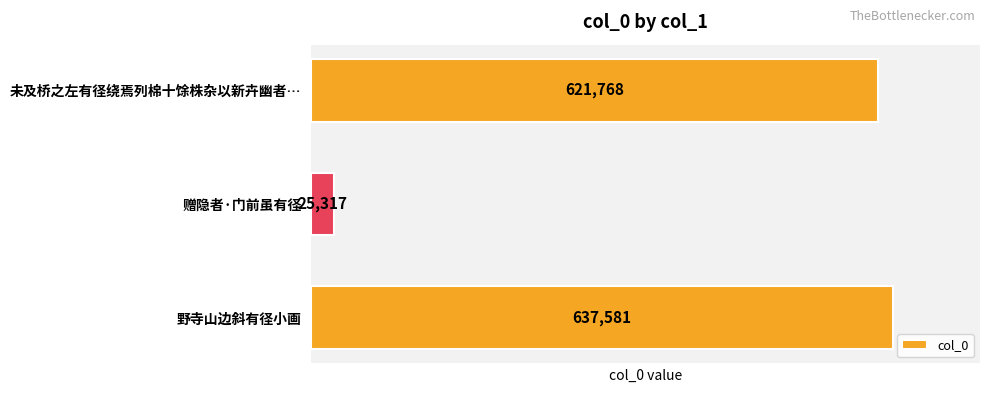

What is the value of the 1st bar from the top?

621768